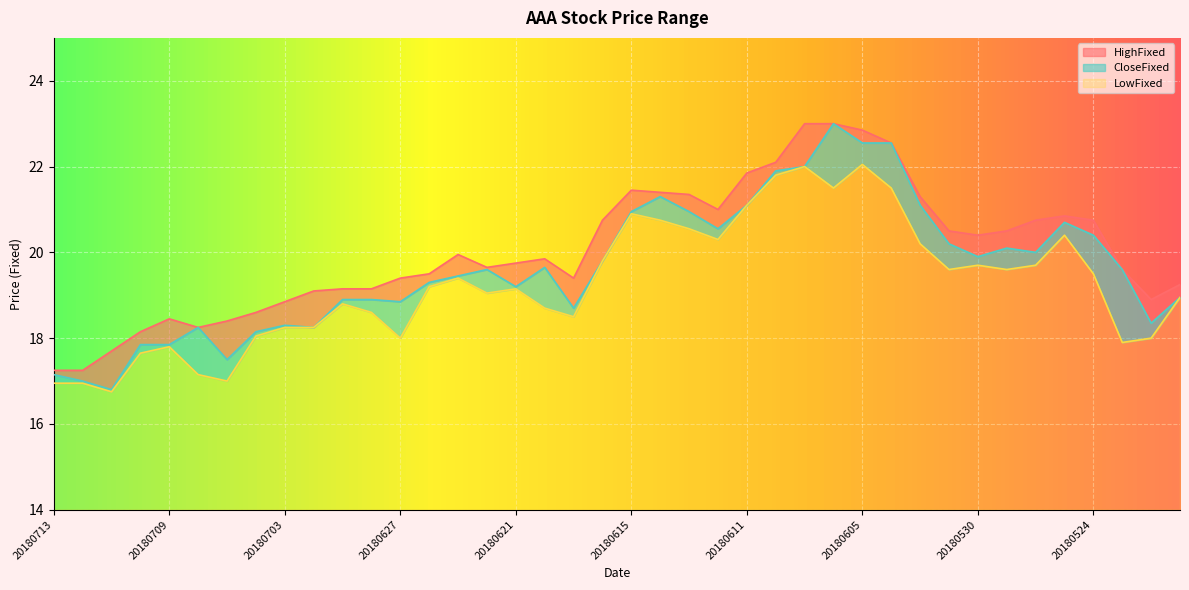

Rank the categories by LowFixed value from lowest to highest.

20180711, 20180713, 20180712, 20180705, 20180706, 20180710, 20180709, 20180523, 20180627, 20180522, 20180704, 20180703, 20180702, 20180619, 20180628, 20180620, 20180629, 20180521, 20180622, 20180621, 20180626, 20180625, 20180524, 20180531, 20180529, 20180530, 20180528, 20180618, 20180601, 20180612, 20180525, 20180613, 20180614, 20180615, 20180611, 20180606, 20180604, 20180608, 20180607, 20180605